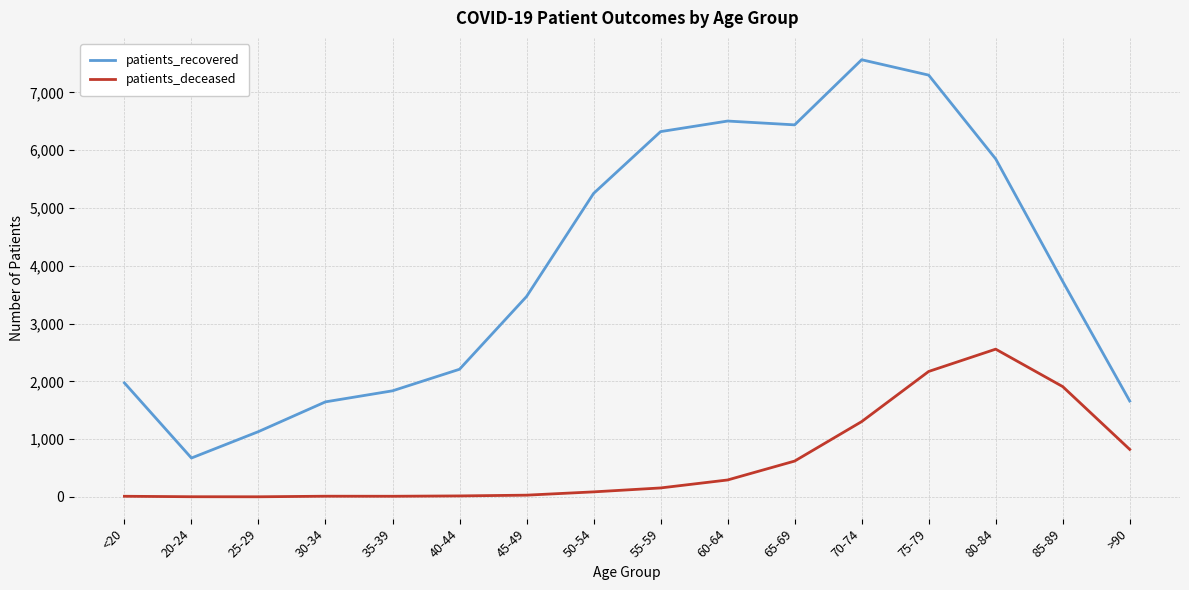

What is the difference between the maximum and minimum values in the patients_deceased series?

2555